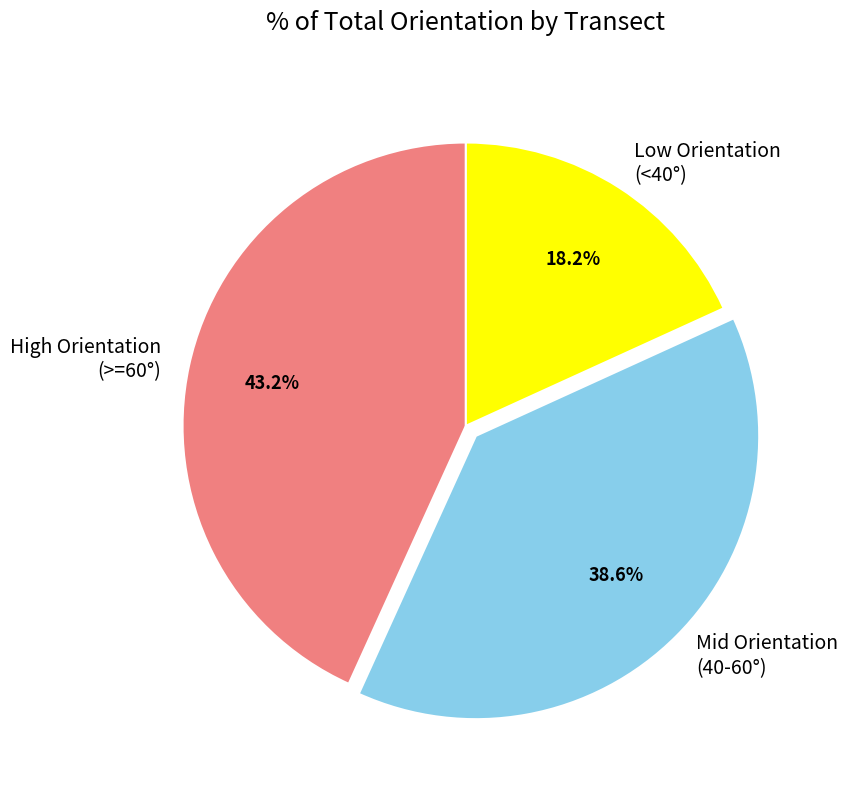

Between Low Orientation (<40°) and Mid Orientation (40-60°), which is larger?

Mid Orientation (40-60°)